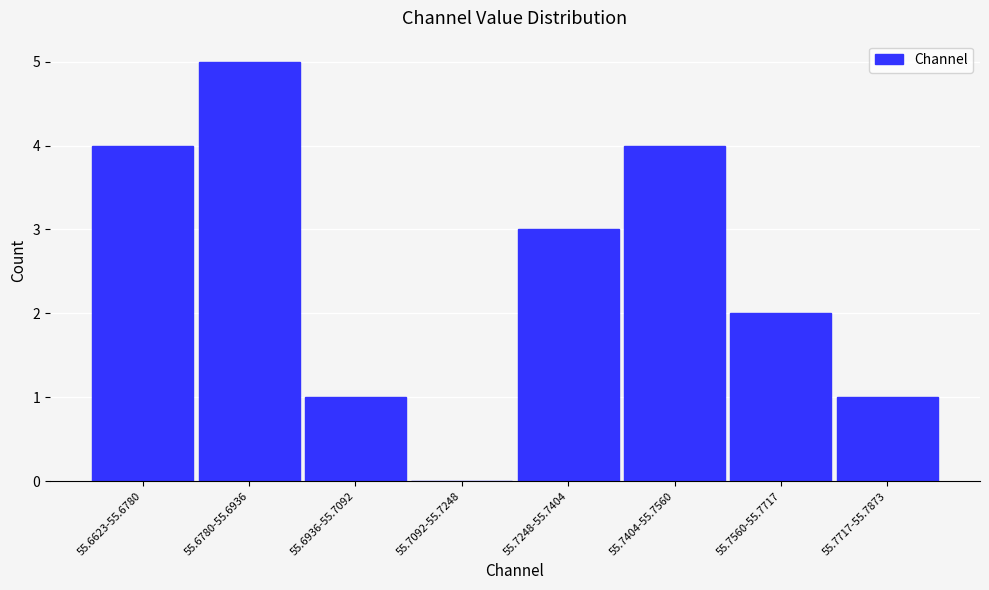

Reading right to left, list all the values displayed in this chart.

55.7717-55.7873=1	55.7560-55.7717=2	55.7404-55.7560=4	55.7248-55.7404=3	55.7092-55.7248=0	55.6936-55.7092=1	55.6780-55.6936=5	55.6623-55.6780=4